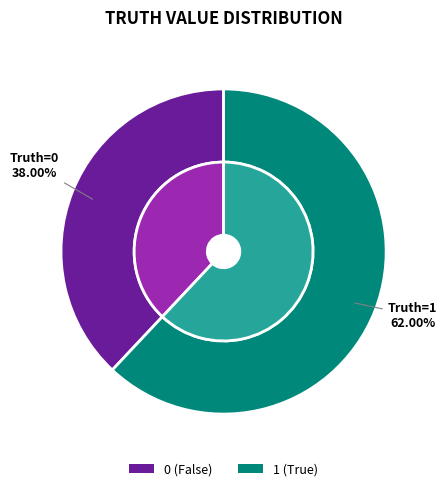

Rank the categories by value from highest to lowest.

1, 0